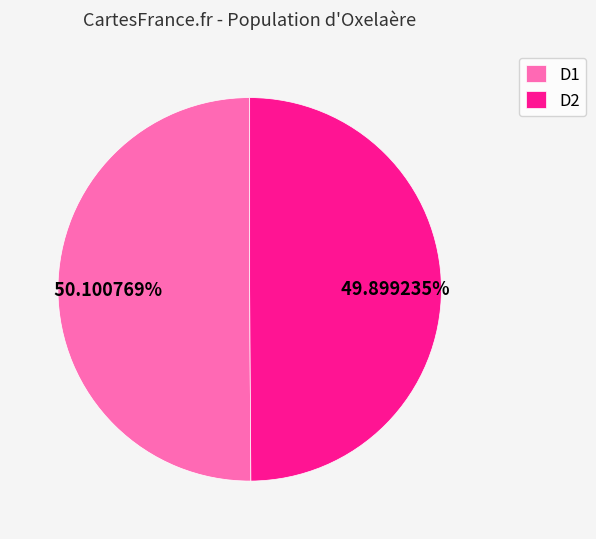

What percentage do D1 and D2 together represent?

100.0%